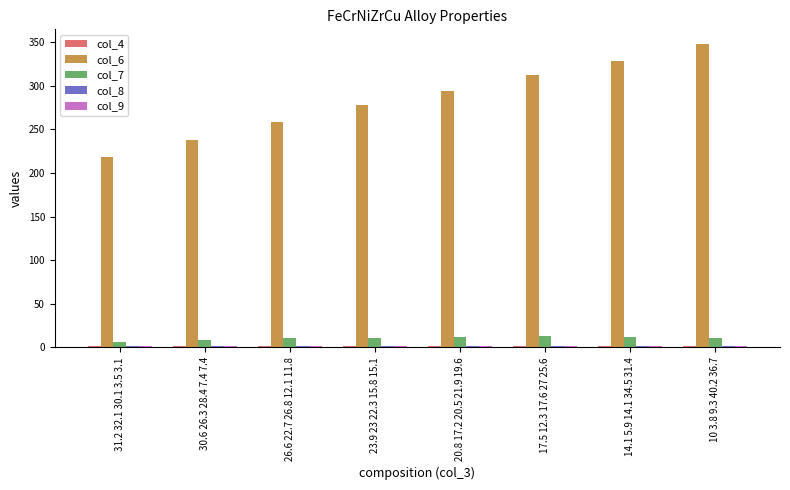

At how many categories does at least one series exceed 148?

8